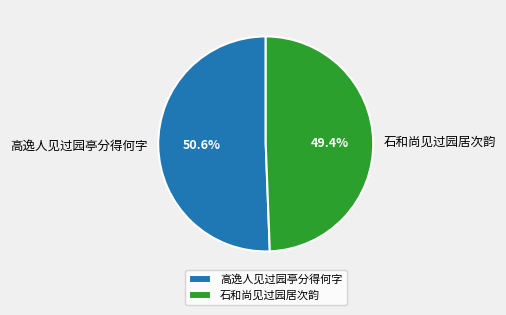

To the nearest percent, what percentage of the pie is 高逸人见过园亭分得何字?

51%